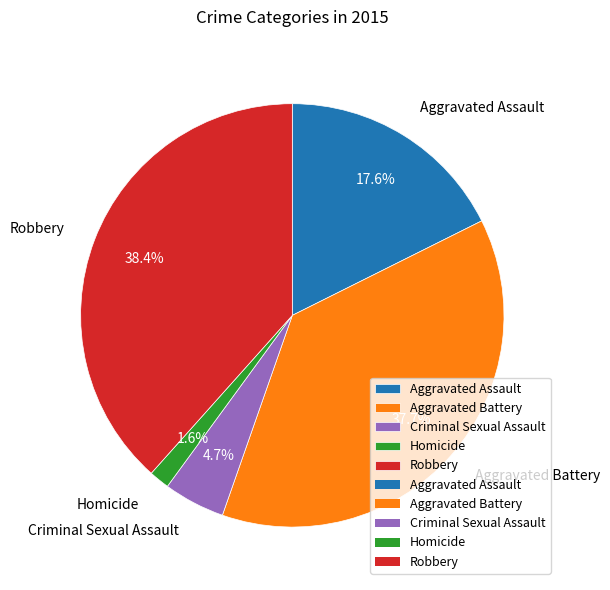

What percentage is the Homicide slice, to the nearest percent?

2%